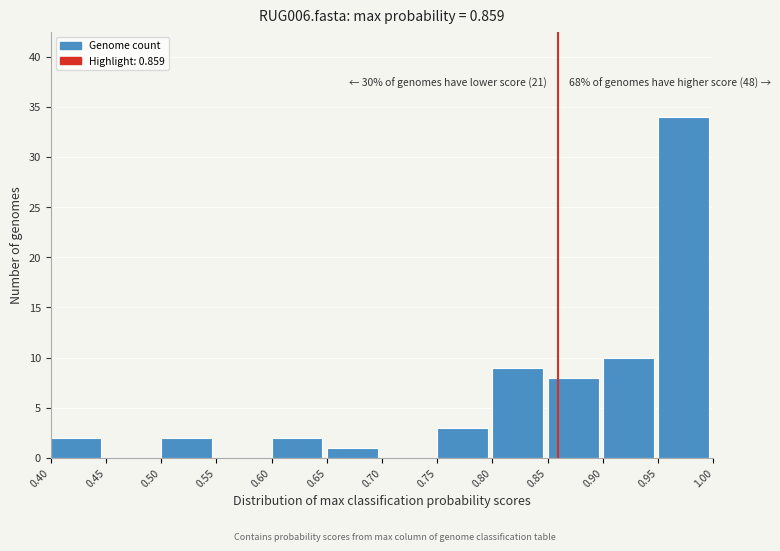

Which range on the x-axis has the tallest bar?

0.95 to 1.00